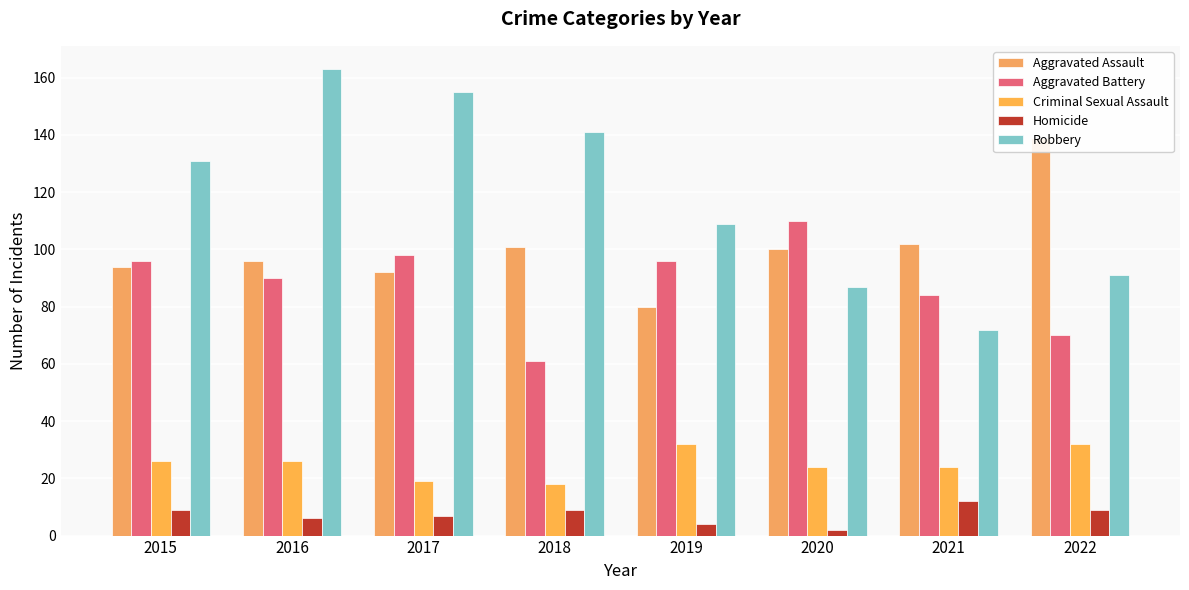

Reading left to right, list all the values displayed in this chart.

Aggravated Assault: 2015=94	2016=96	2017=92	2018=101	2019=80	2020=100	2021=102	2022=139
Aggravated Battery: 2015=96	2016=90	2017=98	2018=61	2019=96	2020=110	2021=84	2022=70
Criminal Sexual Assault: 2015=26	2016=26	2017=19	2018=18	2019=32	2020=24	2021=24	2022=32
Homicide: 2015=9	2016=6	2017=7	2018=9	2019=4	2020=2	2021=12	2022=9
Robbery: 2015=131	2016=163	2017=155	2018=141	2019=109	2020=87	2021=72	2022=91